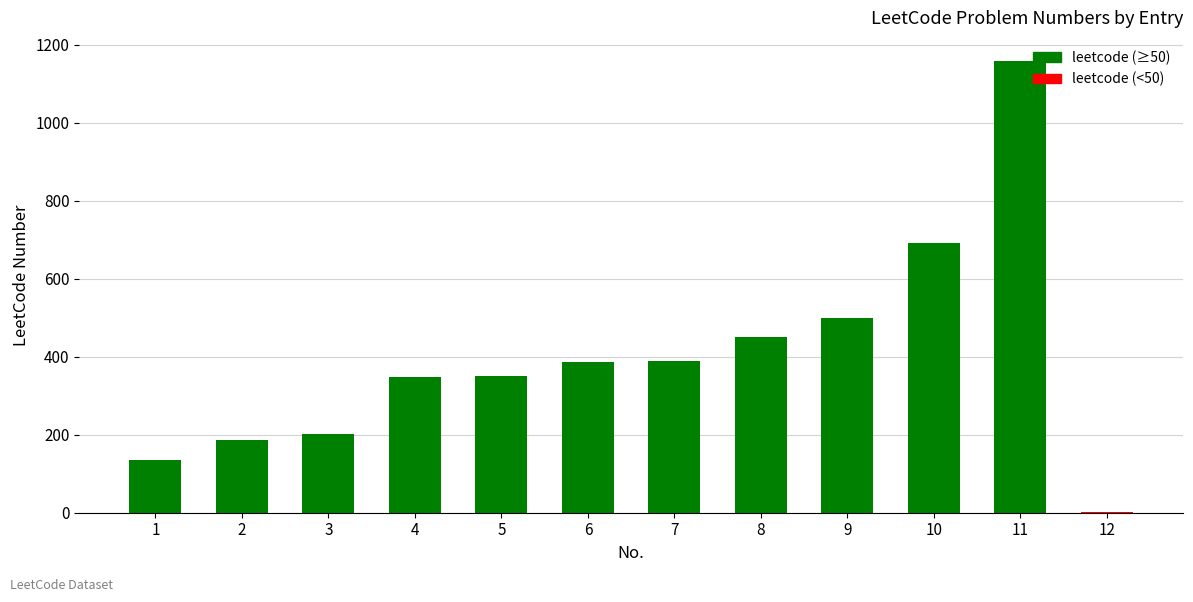

Is it true that the value at 2 is 187?

True